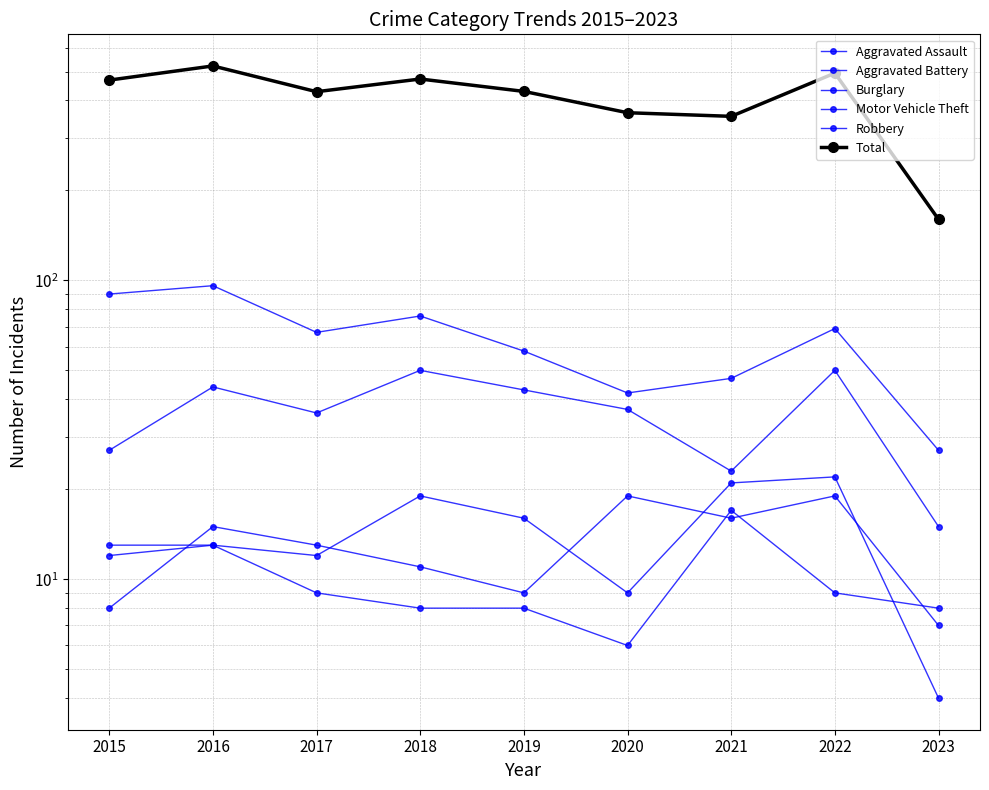

True or false: Burglary has a value of 90 at 2015.

True